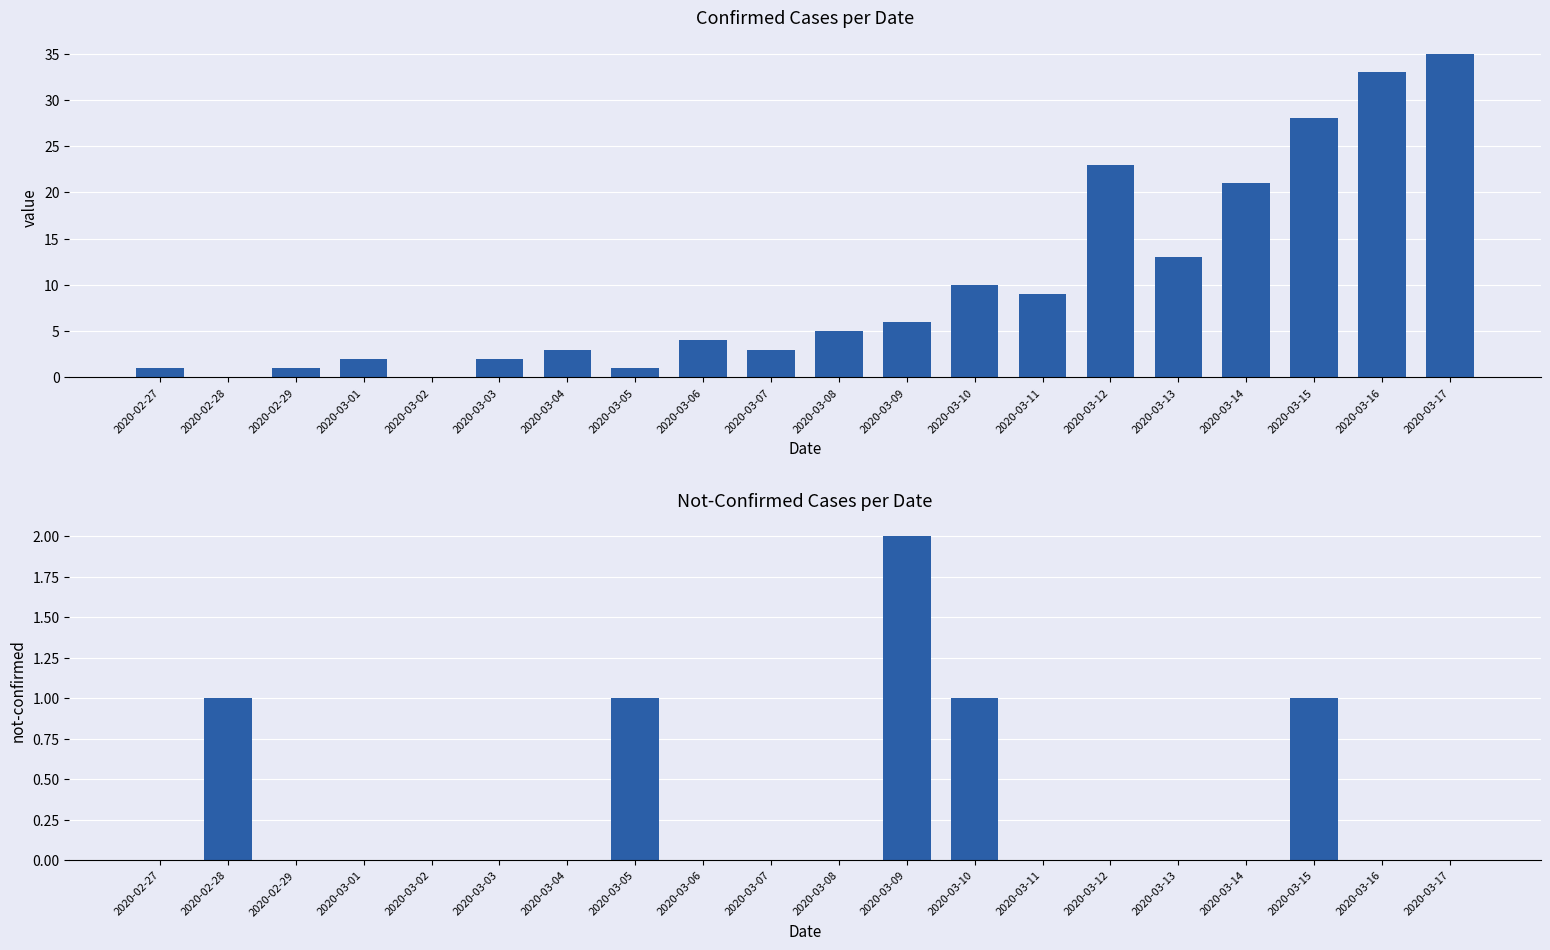

Between 2020-03-13 and 2020-03-04, which is larger?

2020-03-13